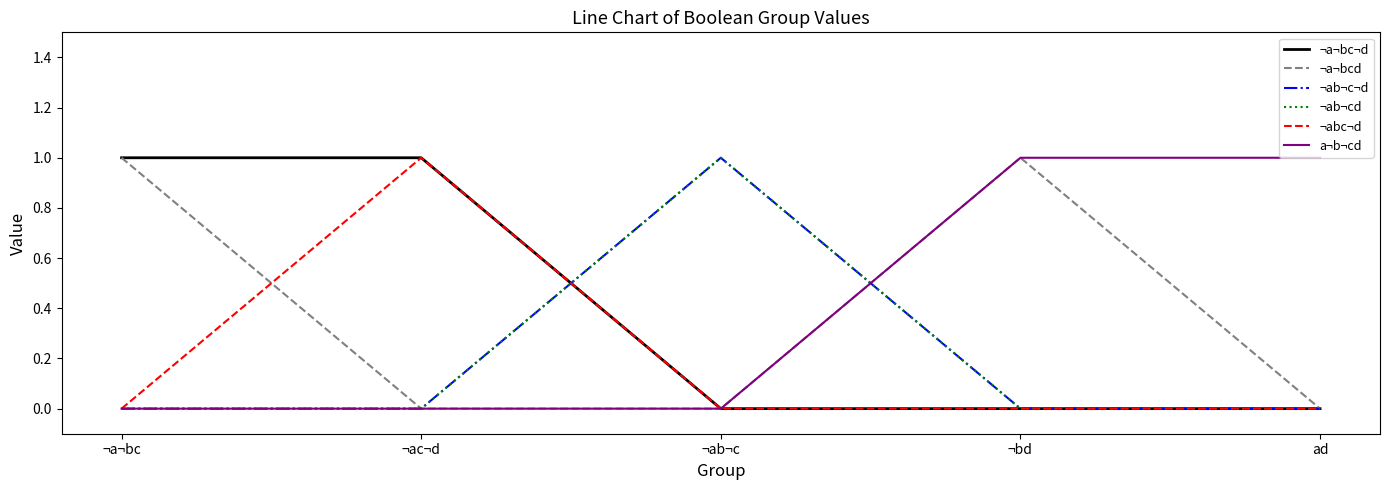

Which series has the widest spread of values?

¬a¬bc¬d